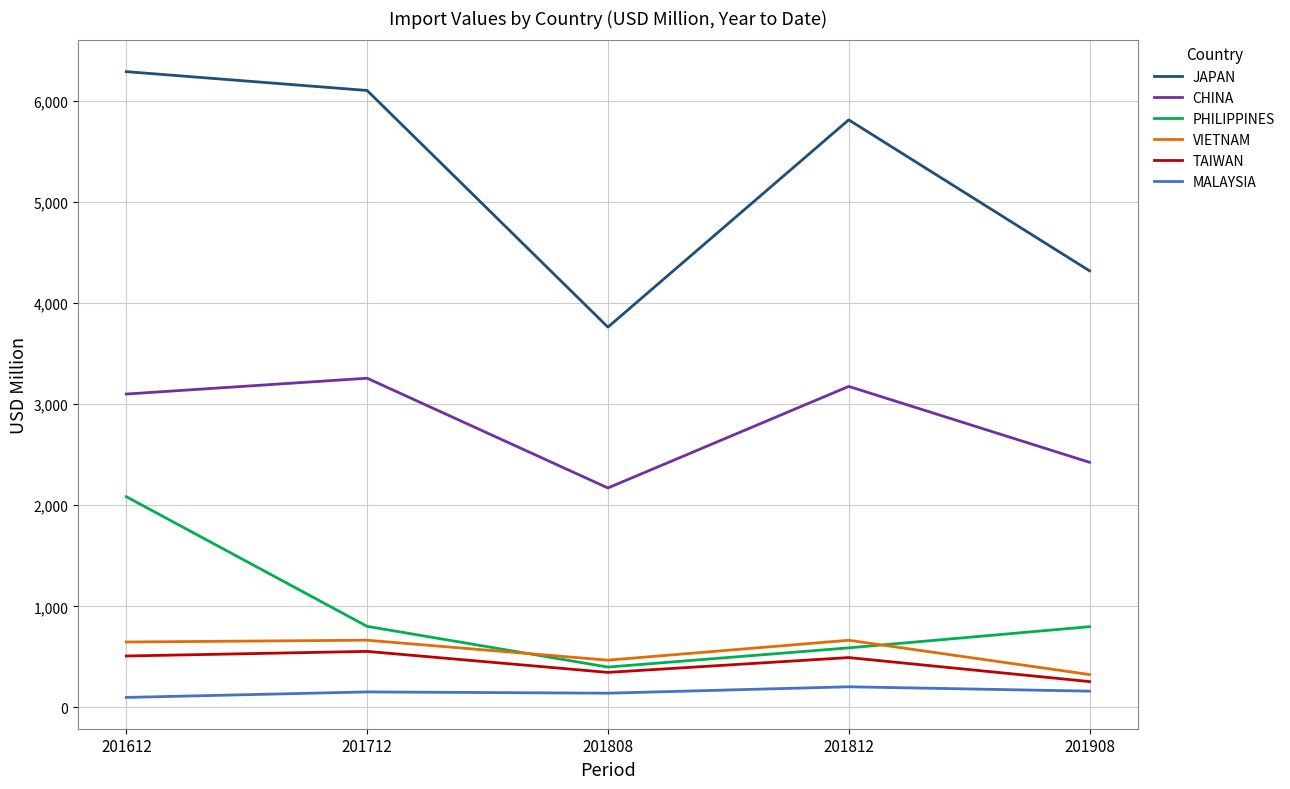

True or false: TAIWAN and VIETNAM cross at least once.

False